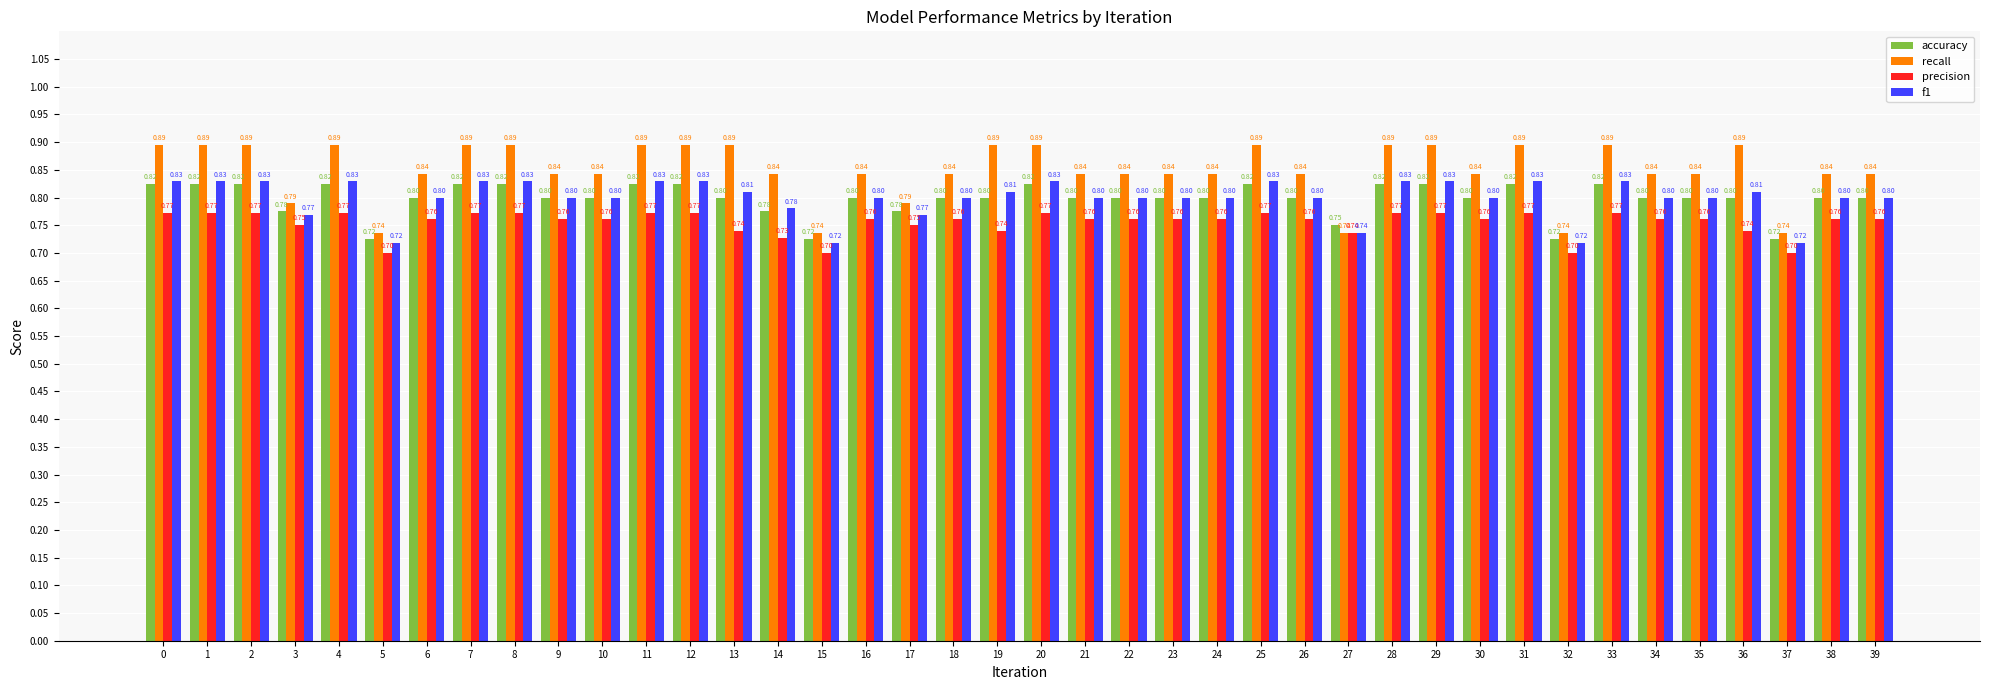

Rank the series by their maximum value, from highest to lowest.

recall, f1, accuracy, precision